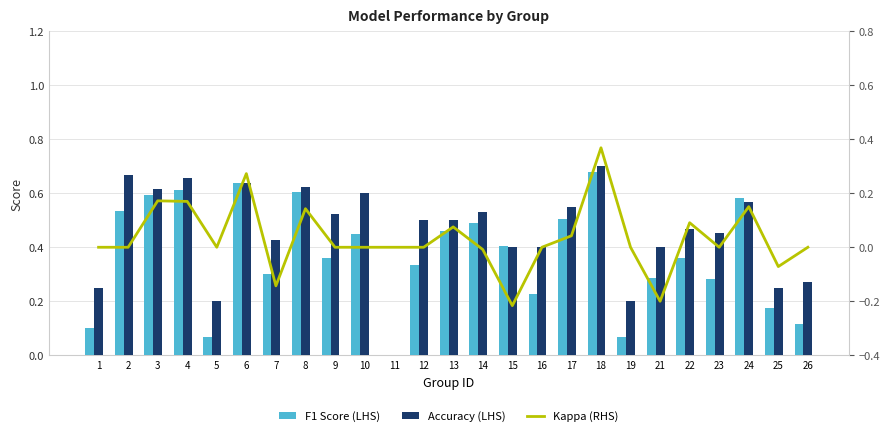

Are the bars grouped side by side (vs. stacked)?

Yes